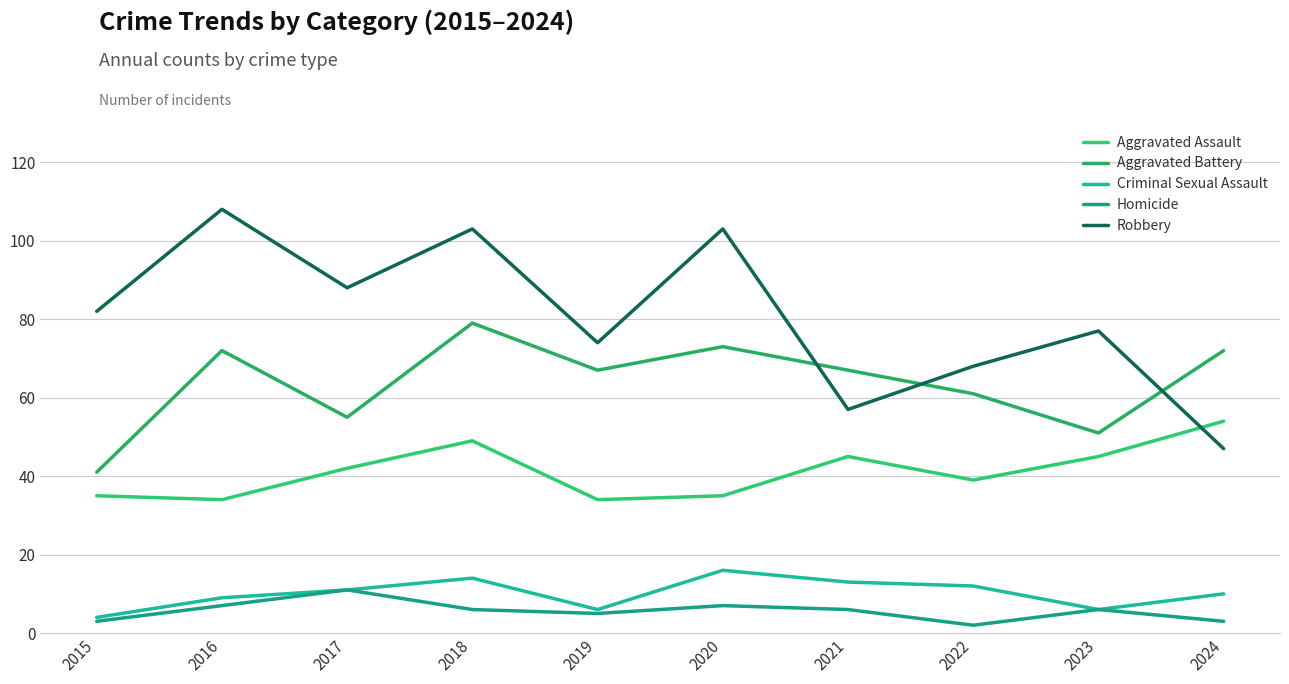

What is the average value of the Criminal Sexual Assault series?

10